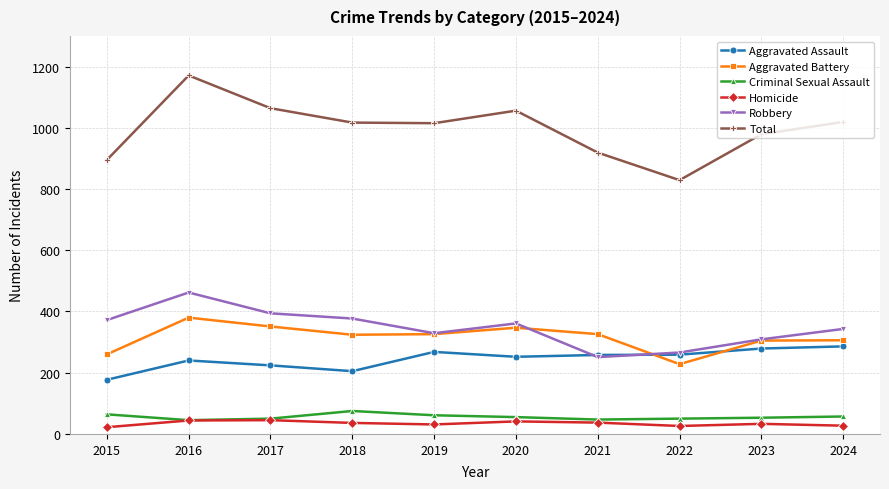

Where is the first local minimum for Robbery?

2019